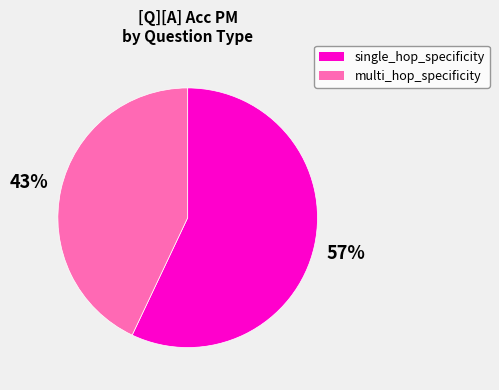

What percentage is the single_hop_specificity slice, to the nearest percent?

57%